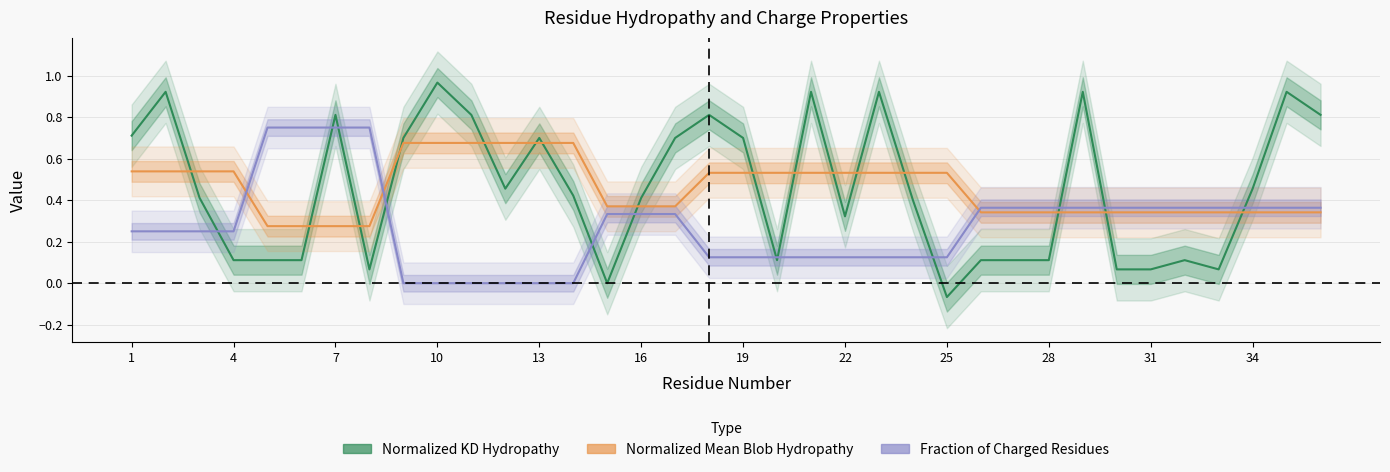

True or false: Normalized_Kyte-Doolittle_hydropathy has a value of 1.0 at 19.

False